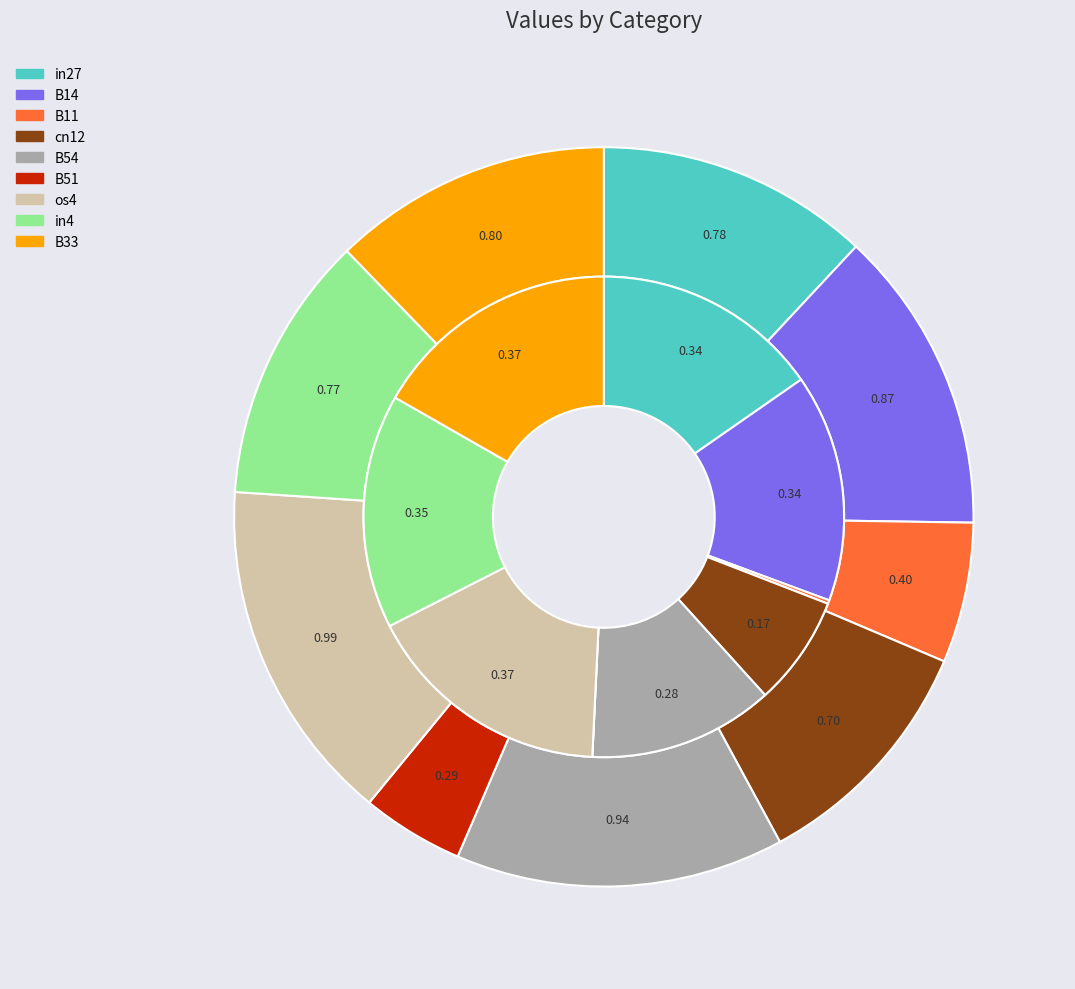

To the nearest percent, what is the difference between the os4 and B54 slice percentages?

1%